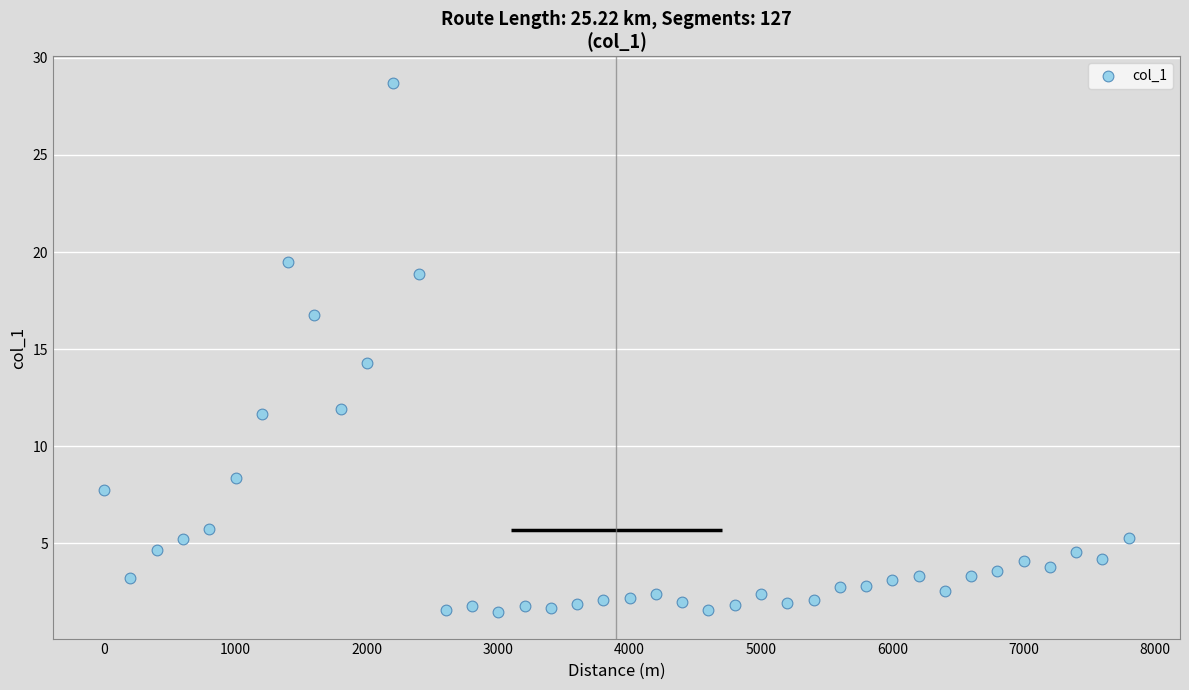

What is the range of X values (max minus min)?

7800.0